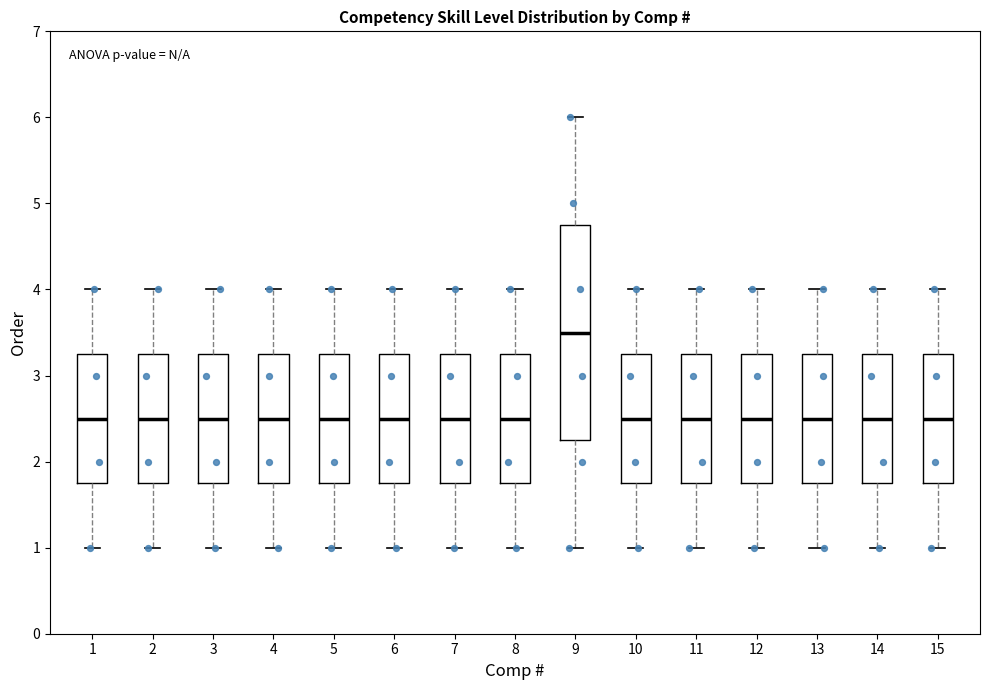

Where is the upper edge of the box at x = 13 on the y-axis? The values are not printed on the chart, so give them approximately, as read against the axis.

3.3